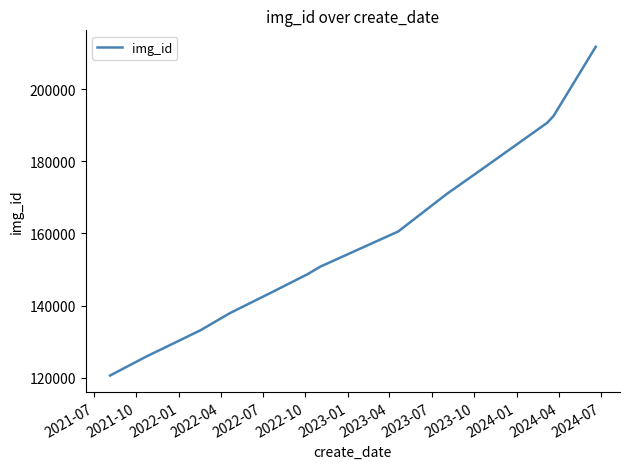

True or false: the data shows 110160 at 15.

False